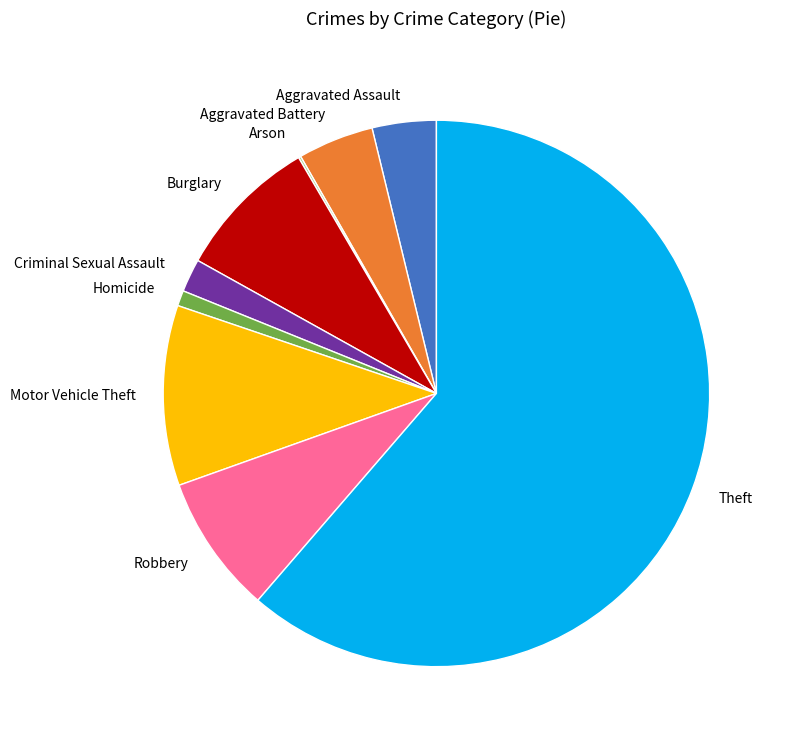

What is the largest slice in the pie chart?

Theft